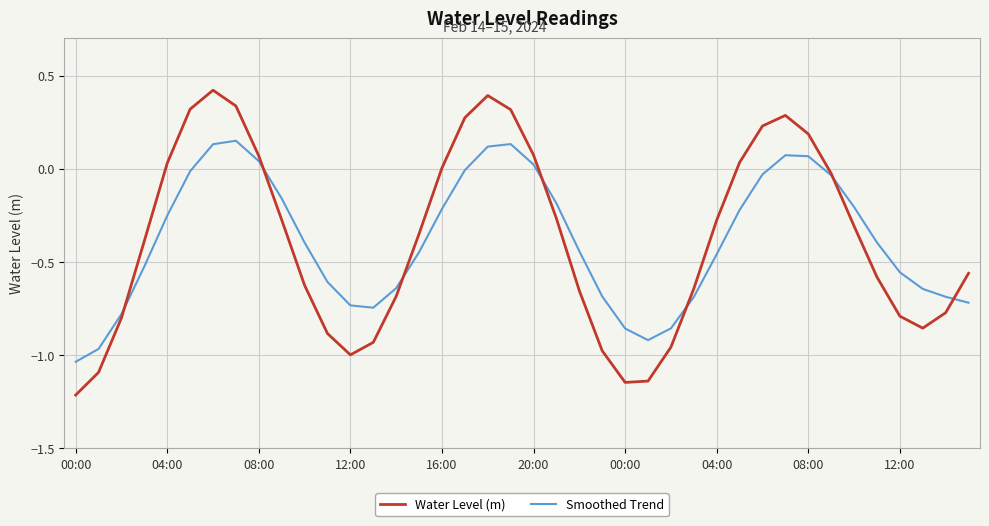

Rank the series by their maximum value, from lowest to highest.

Smoothed Trend, Water Level (m)